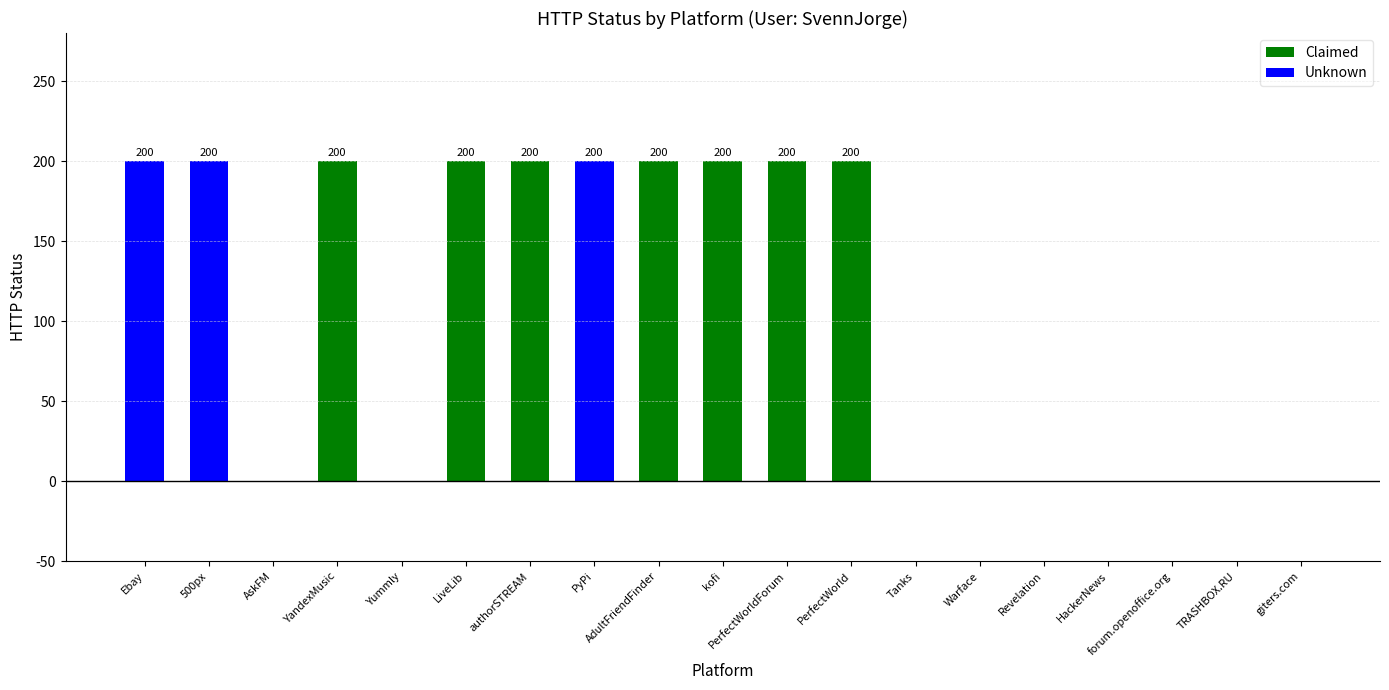

What is the label of the 6th bar from the left?

LiveLib